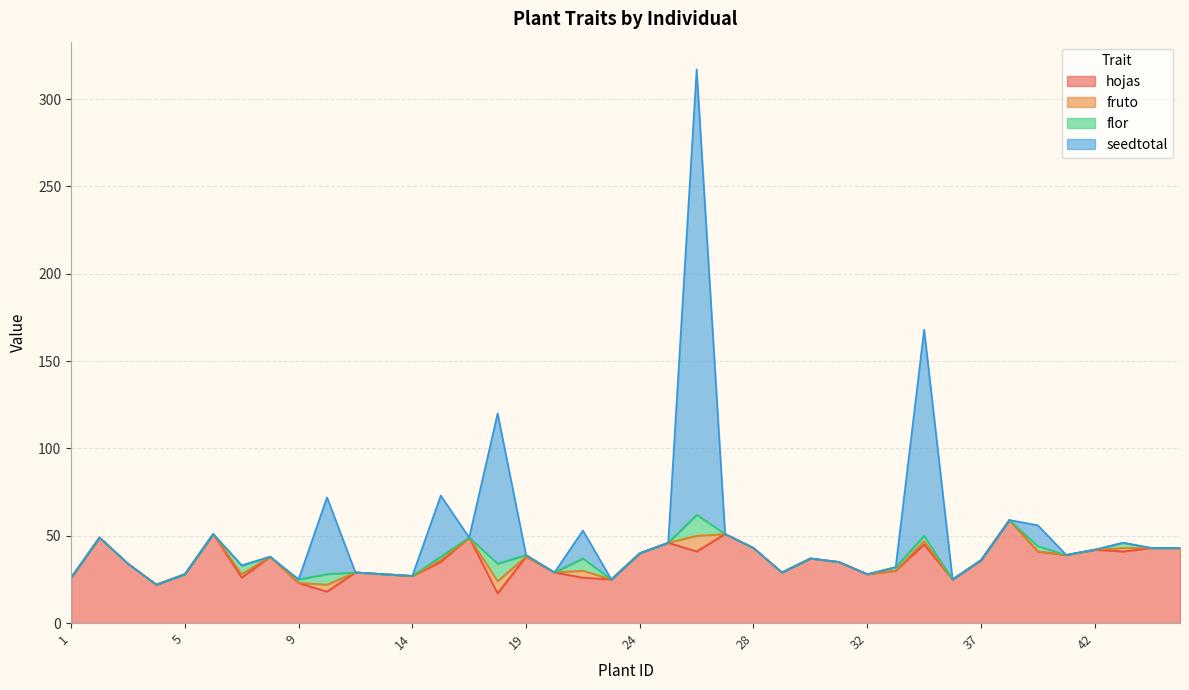

Does the chart have visible grid lines?

Yes